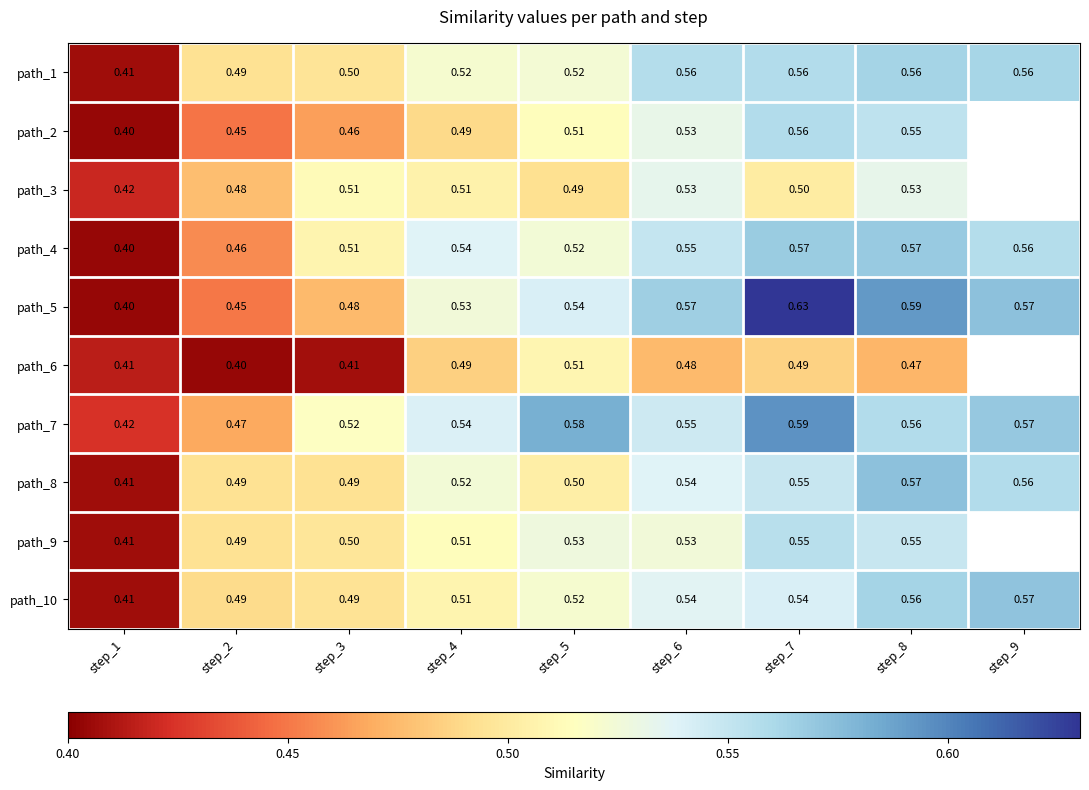

At step_1, list the series in order from largest to smallest.

path_7, path_3, path_6, path_1, path_8, path_9, path_10, path_2, path_4, path_5